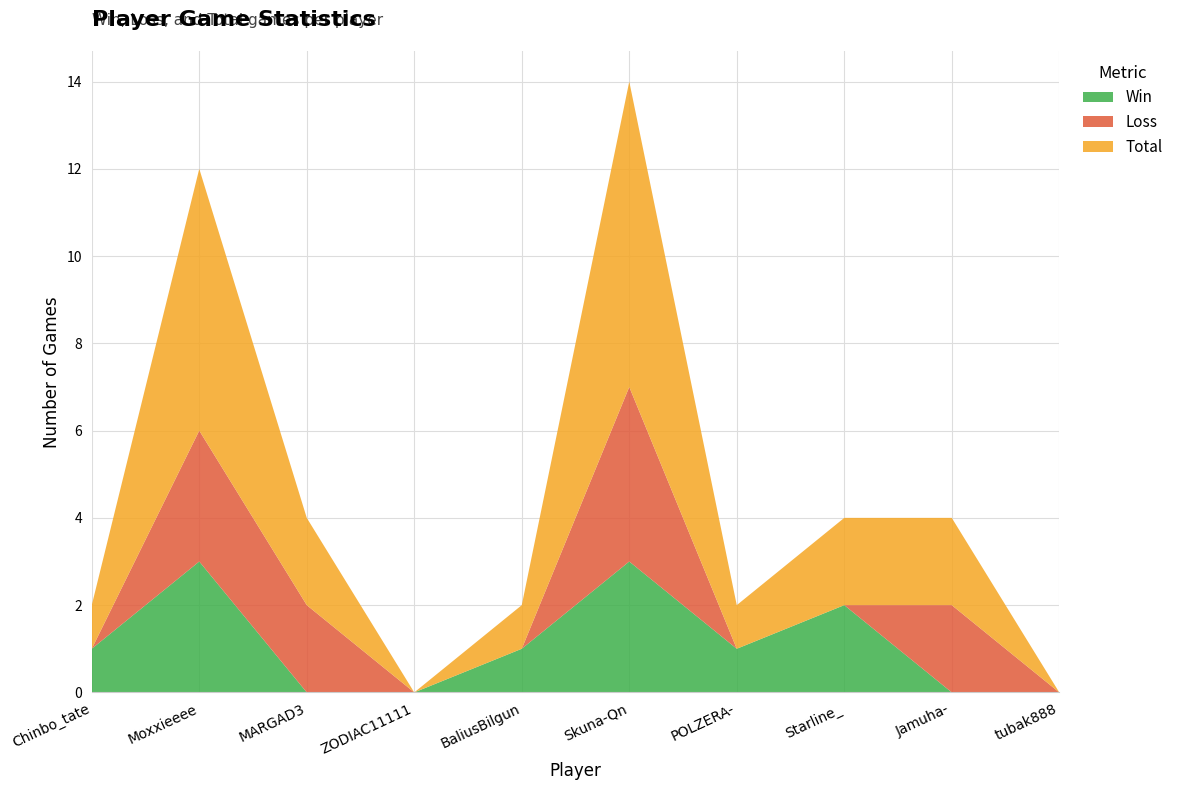

Reading right to left, list all the values displayed in this chart.

Win: tubak888=0	Jamuha-=0	Starline_=2	POLZERA-=1	Skuna-Qn=3	BaliusBilgun=1	ZODIAC11111=0	MARGAD3=0	Moxxieeee=3	Chinbo_tate=1
Loss: tubak888=0	Jamuha-=2	Starline_=0	POLZERA-=0	Skuna-Qn=4	BaliusBilgun=0	ZODIAC11111=0	MARGAD3=2	Moxxieeee=3	Chinbo_tate=0
Total: tubak888=0	Jamuha-=2	Starline_=2	POLZERA-=1	Skuna-Qn=7	BaliusBilgun=1	ZODIAC11111=0	MARGAD3=2	Moxxieeee=6	Chinbo_tate=1